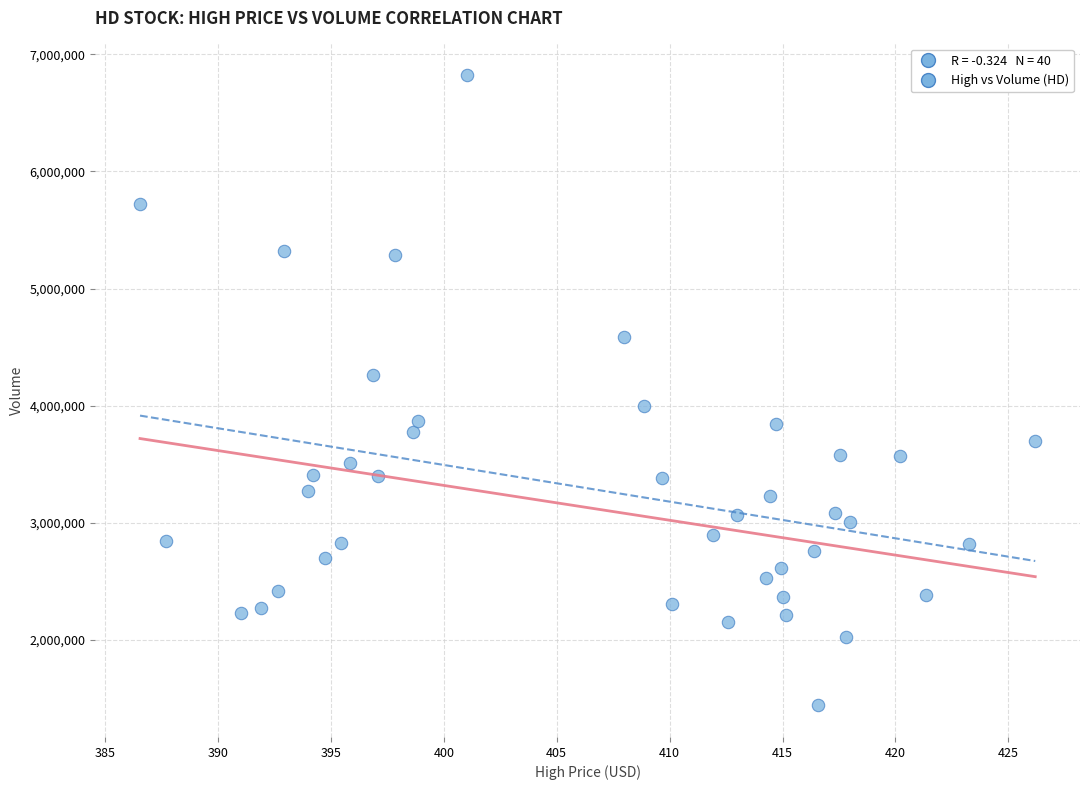

What is the range of Y values (max minus min)?

5382100